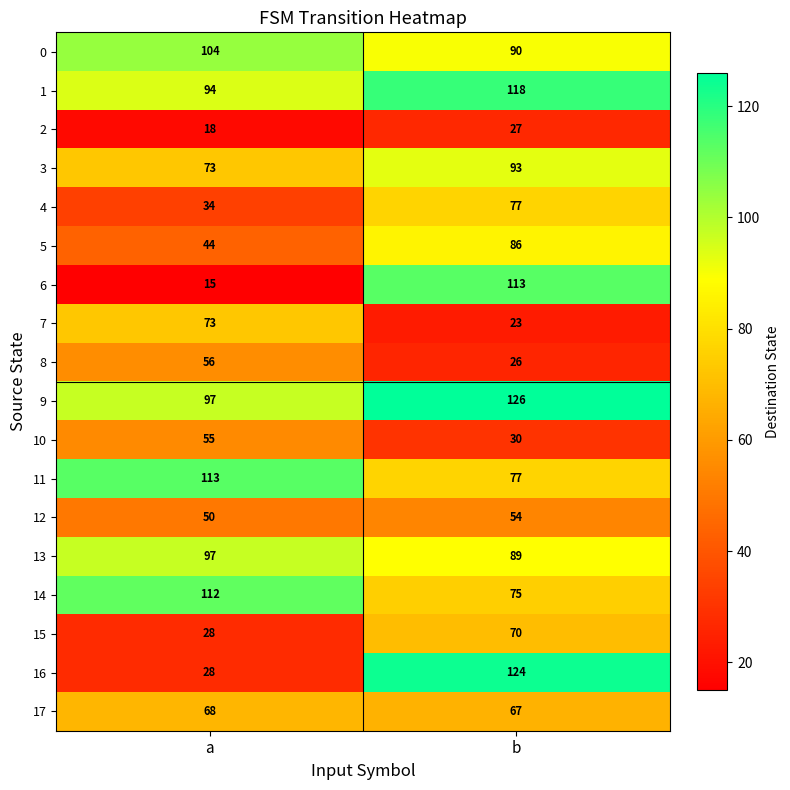

What is the total value across all series at b?

1365